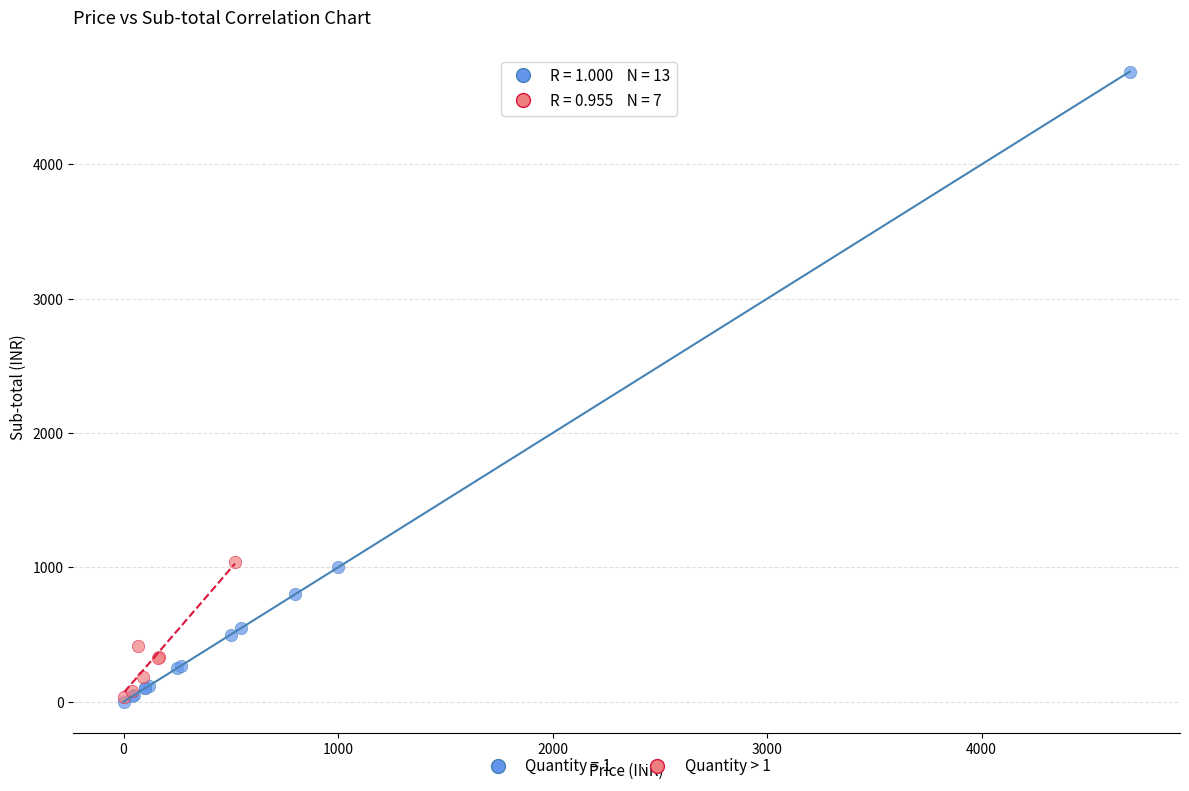

Which series contains the highest Y value?

Quantity = 1